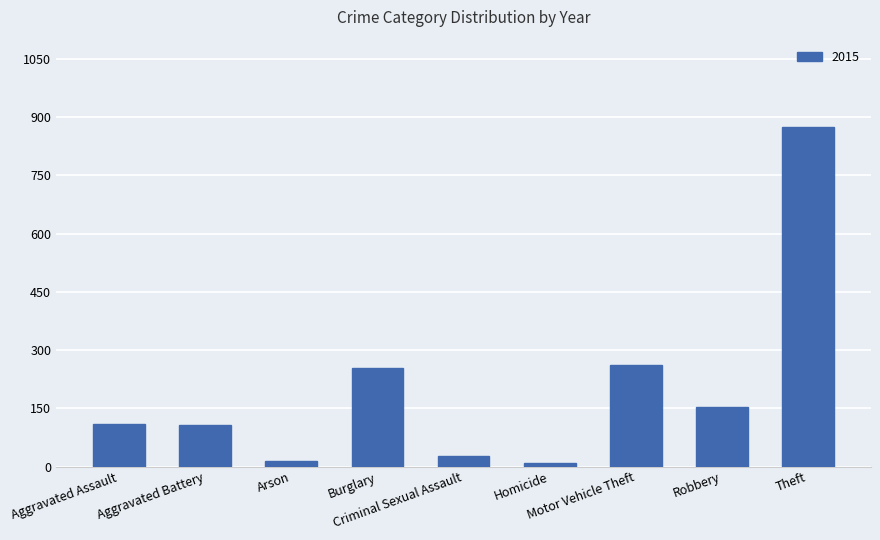

What is the difference between the maximum and minimum values?

865